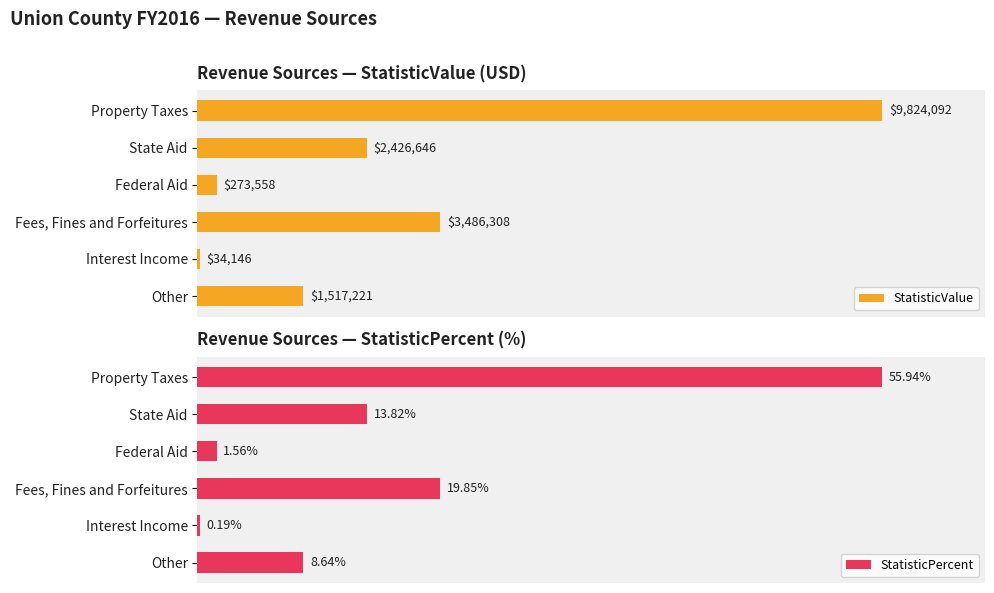

Are the bars grouped side by side (vs. stacked)?

Yes